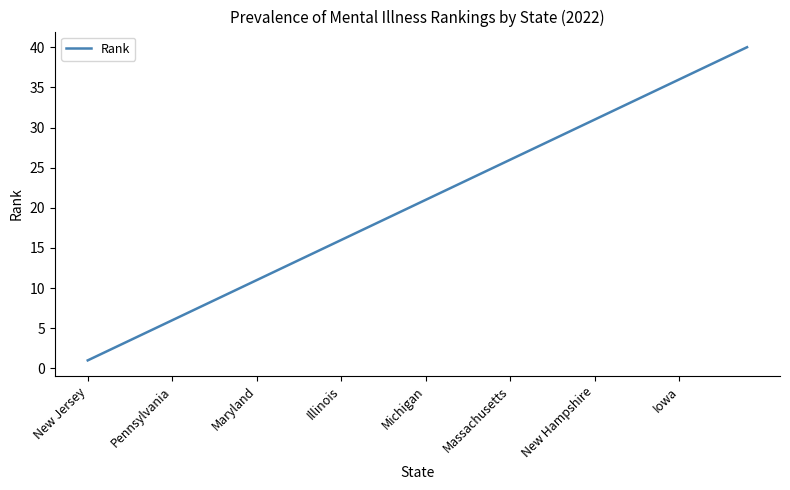

What is the difference between the maximum and minimum values?

39